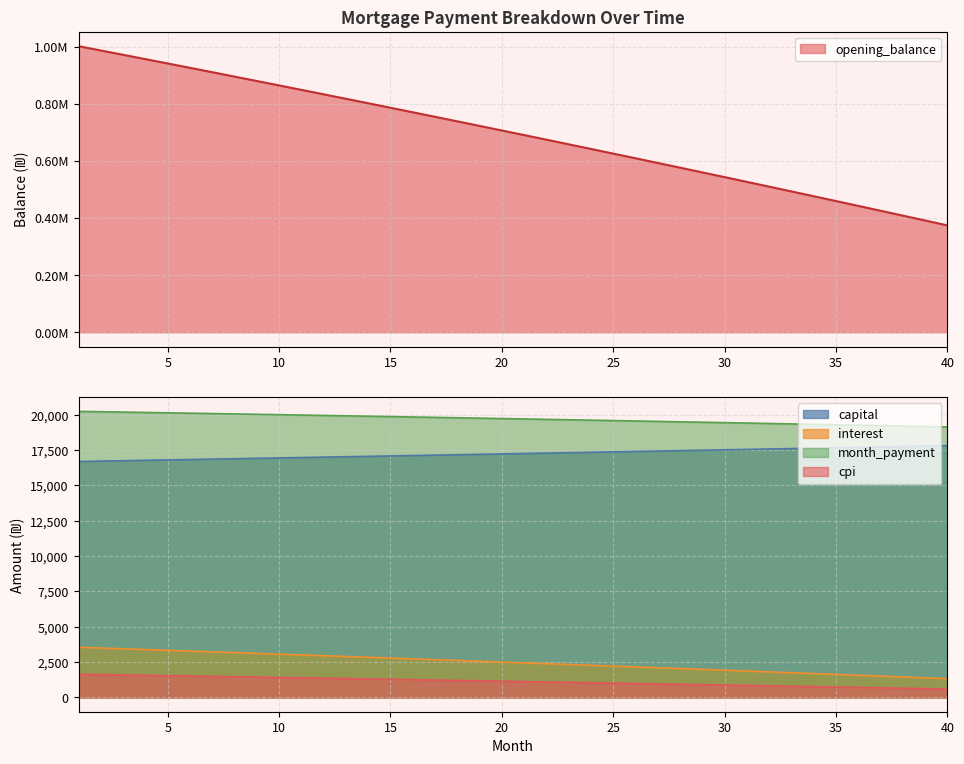

List the labels in order of cpi value, largest first.

1, 2, 3, 4, 5, 6, 7, 8, 9, 10, 11, 12, 13, 14, 15, 16, 17, 18, 19, 20, 21, 22, 23, 24, 25, 26, 27, 28, 29, 30, 31, 32, 33, 34, 35, 36, 37, 38, 39, 40